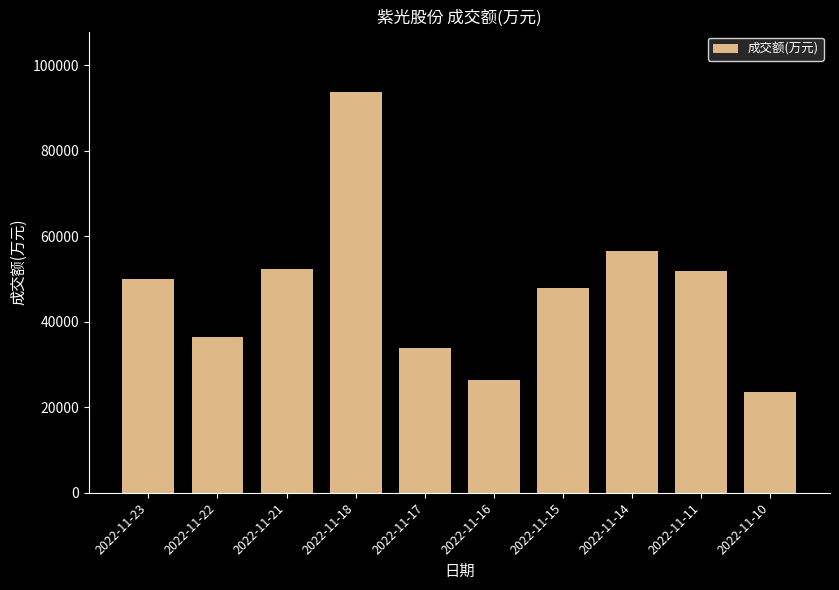

Does the chart contain stacked bars?

No